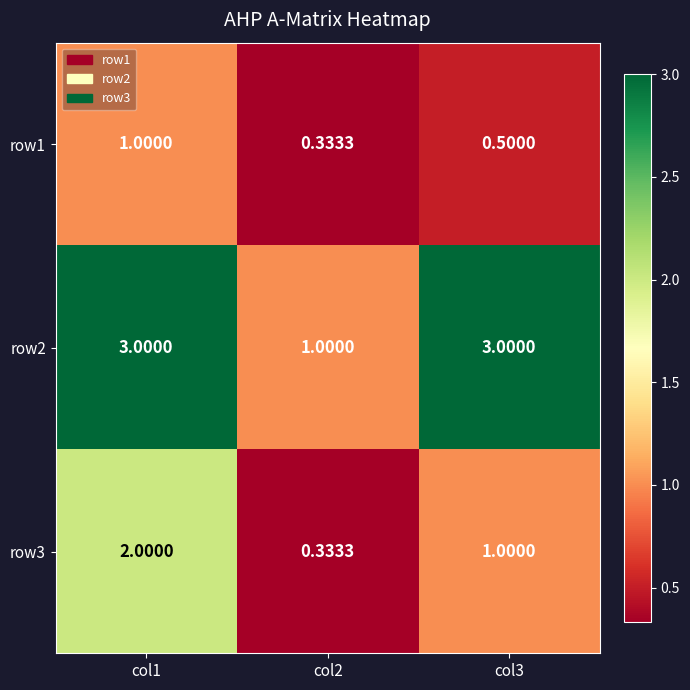

How many distinct data groups are displayed?

3